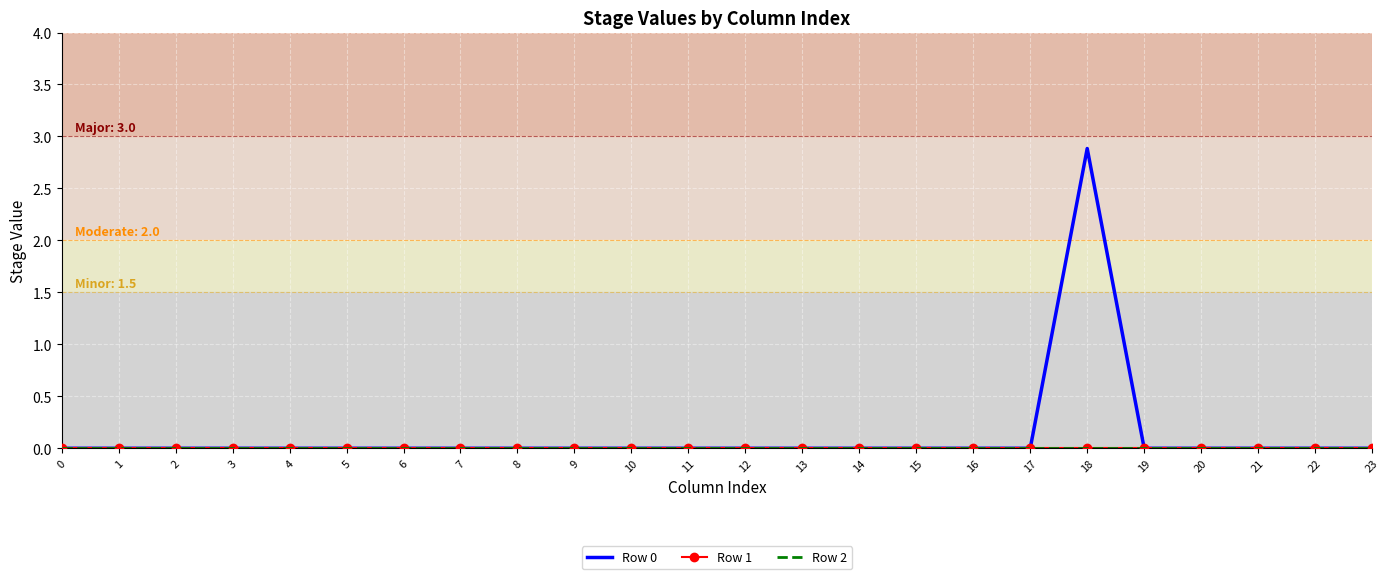

Reading left to right, what are all the values shown in this chart?

Row 0: 0.0	0.0	0.0	0.0	0.0	0.0	0.0	0.0	0.0	0.0	0.0	0.0	0.0	0.0	0.0	0.0	0.0	0.0	2.9	0.0	0.0	0.0	0.0	0.0
Row 1: 0.0	0.0	0.0	0.0	0.0	0.0	0.0	0.0	0.0	0.0	0.0	0.0	0.0	0.0	0.0	0.0	0.0	0.0	0.0	0.0	0.0	0.0	0.0	0.0
Row 2: 0.0	0.0	0.0	0.0	0.0	0.0	0.0	0.0	0.0	0.0	0.0	0.0	0.0	0.0	0.0	0.0	0.0	0.0	0.0	0.0	0.0	0.0	0.0	0.0